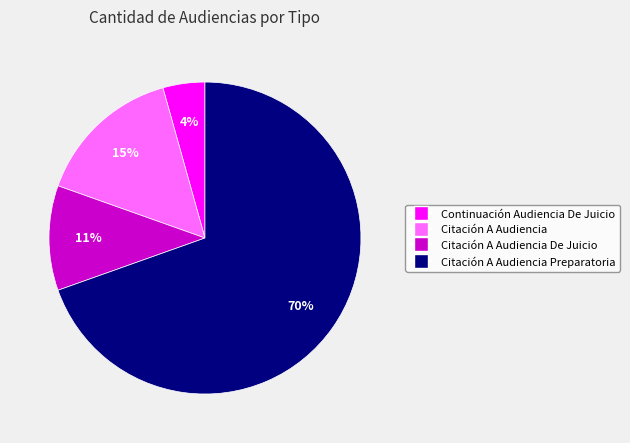

Which slice is the largest?

Citación A Audiencia Preparatoria